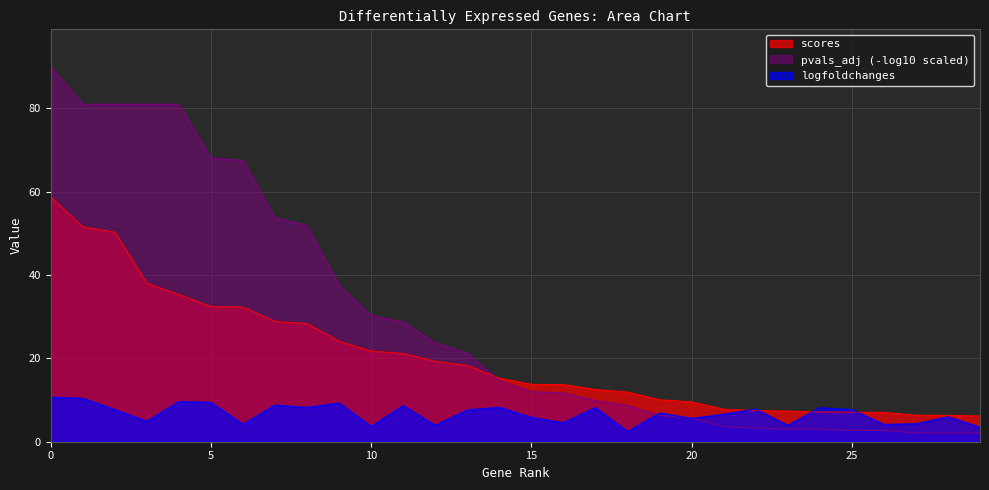

Does the chart display data point markers on the line(s)?

No